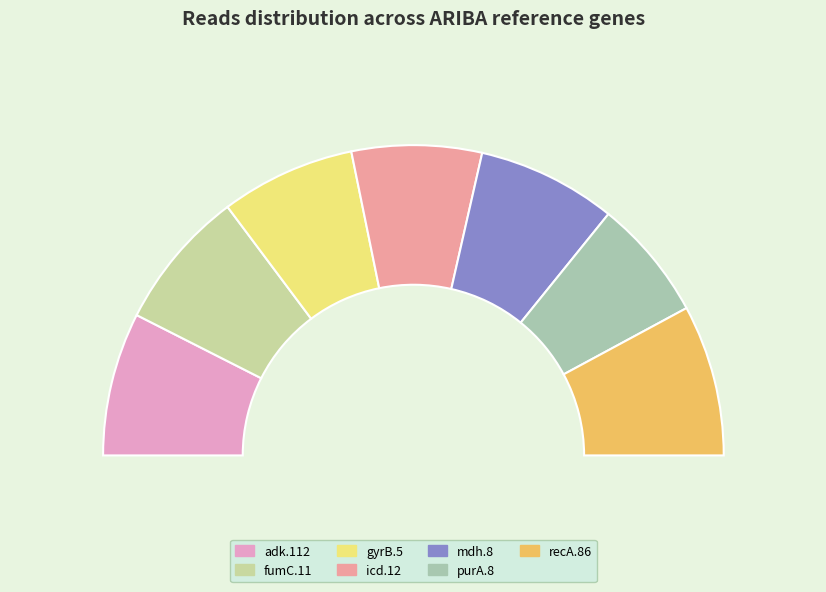

Which category has the smallest portion of the pie?

purA.8